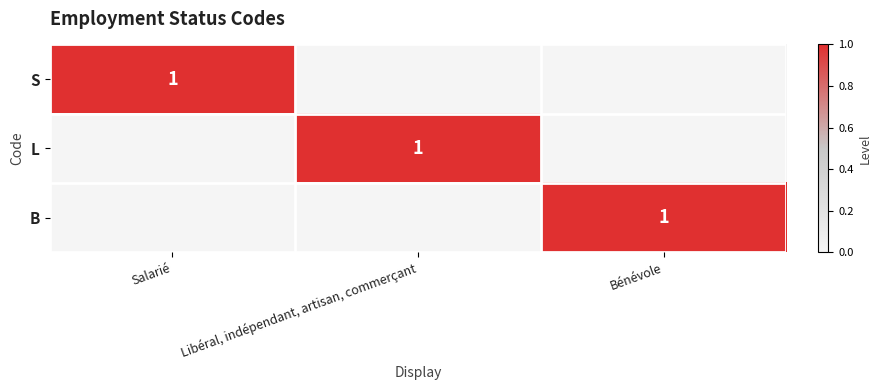

The L series shows 2 at Libéral, indépendant, artisan, commerçant. True or false?

False